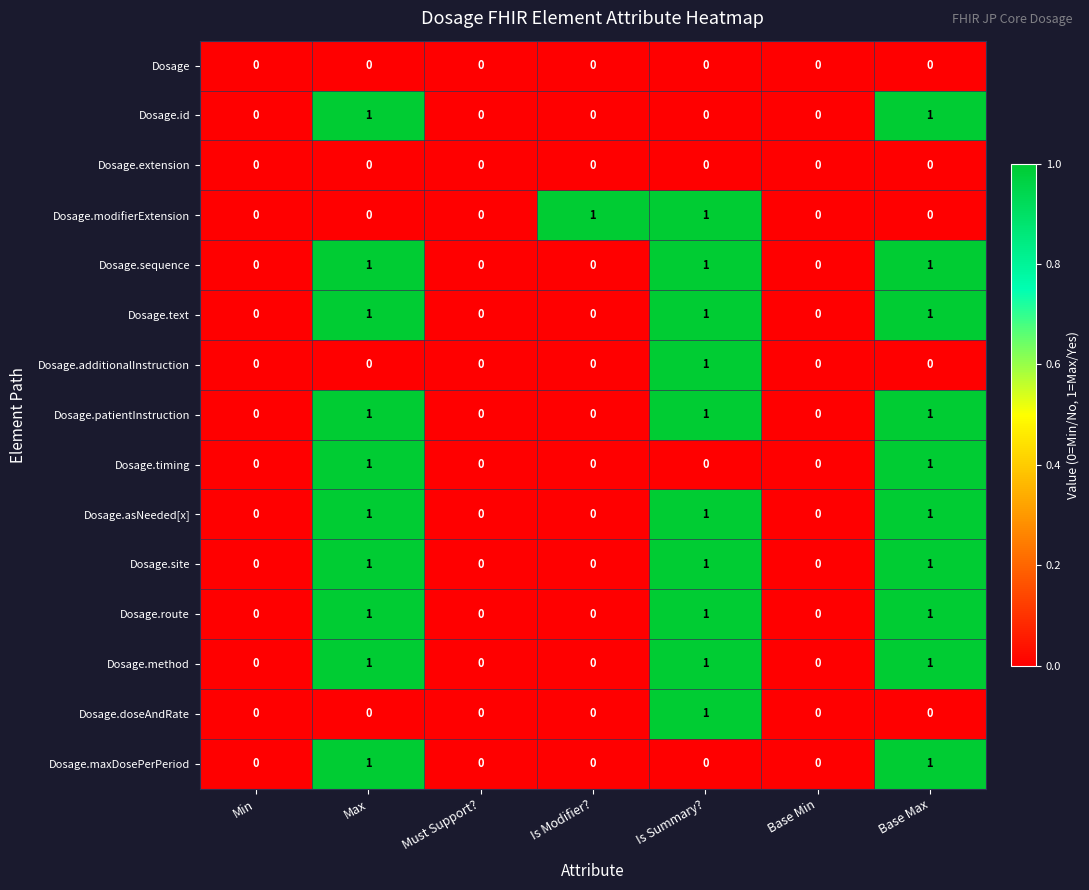

The Dosage.doseAndRate series shows 1 at Is Summary?. True or false?

True